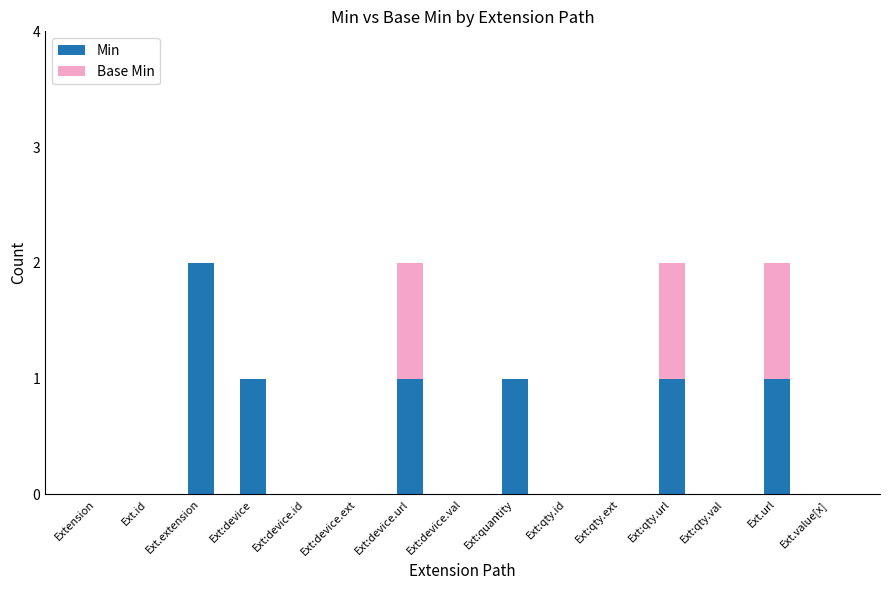

True or false: Min has a value of -1 at Ext:qty.id.

False